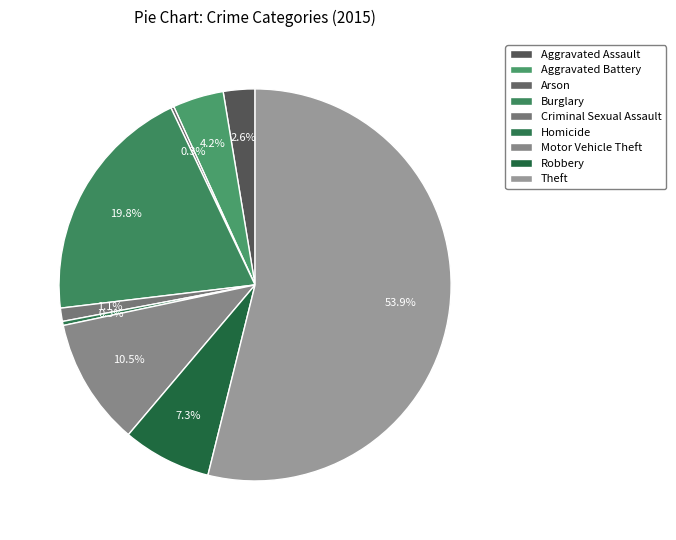

To the nearest percent, what percentage of the pie is Aggravated Assault?

3%